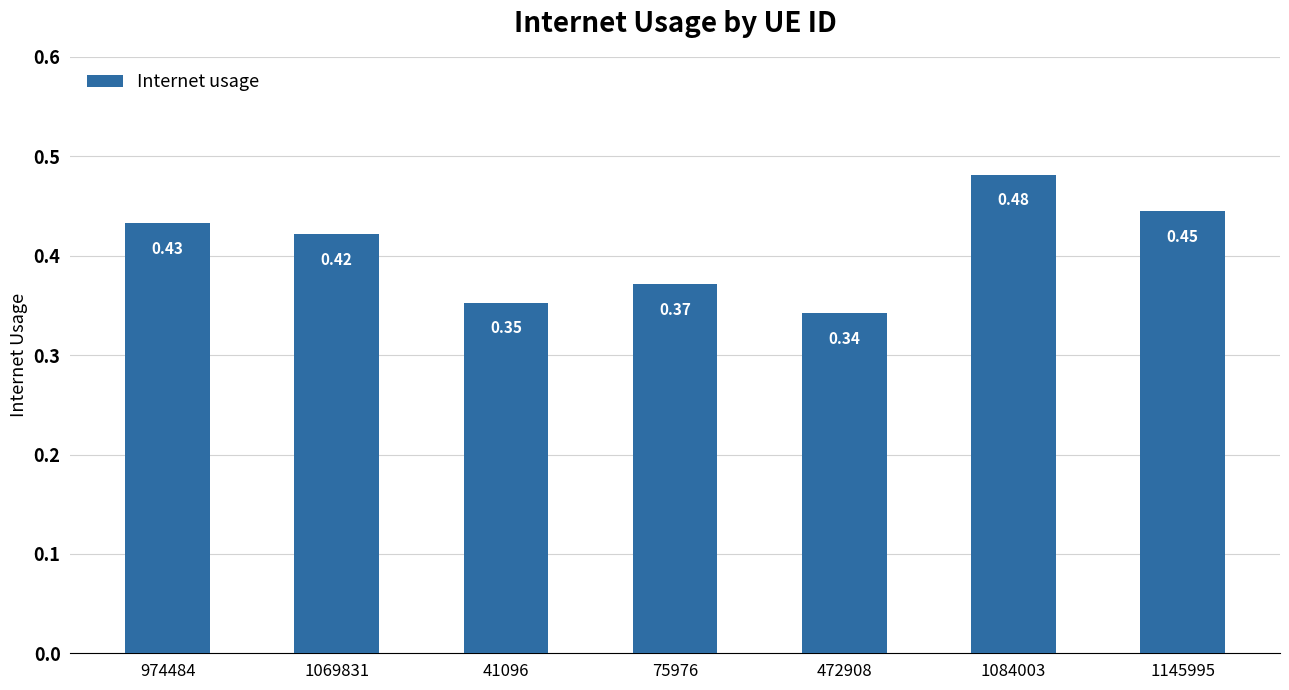

List the labels in order of value, largest first.

1084003, 1145995, 974484, 1069831, 75976, 41096, 472908